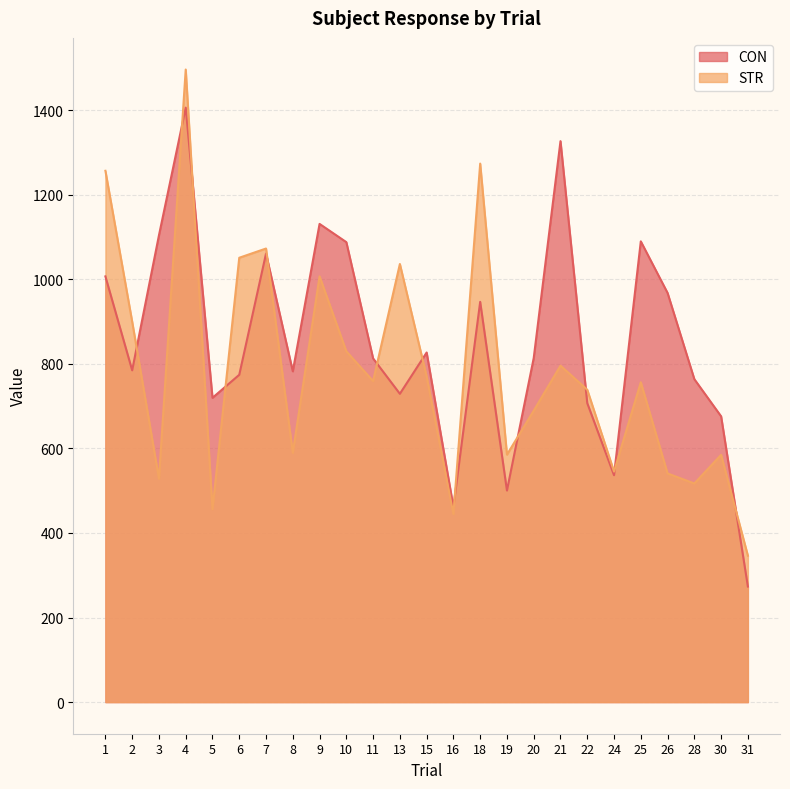

How many lines are shown in the chart?

2